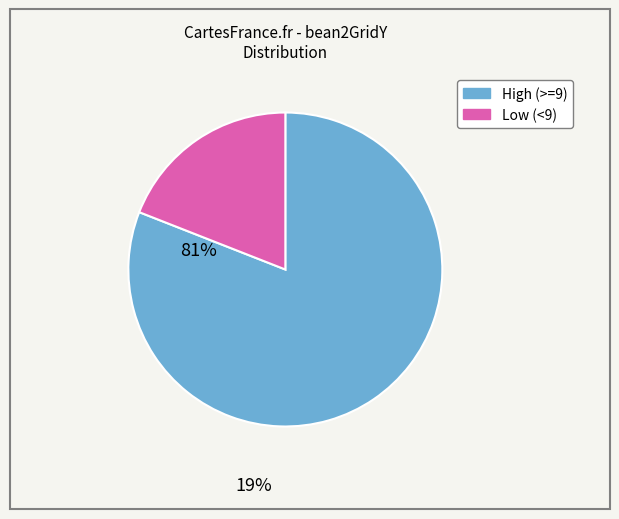

Is there a majority slice in this chart?

Yes